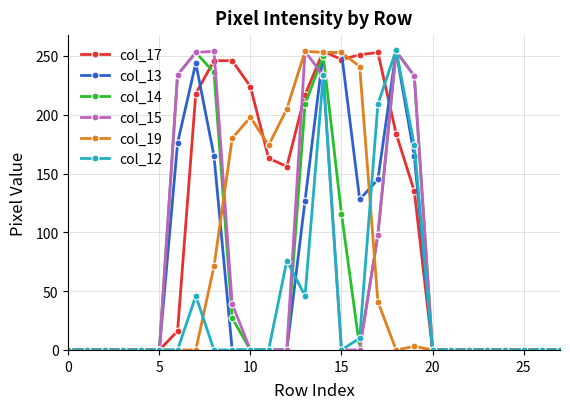

At how many categories does at least one series exceed 68?

14